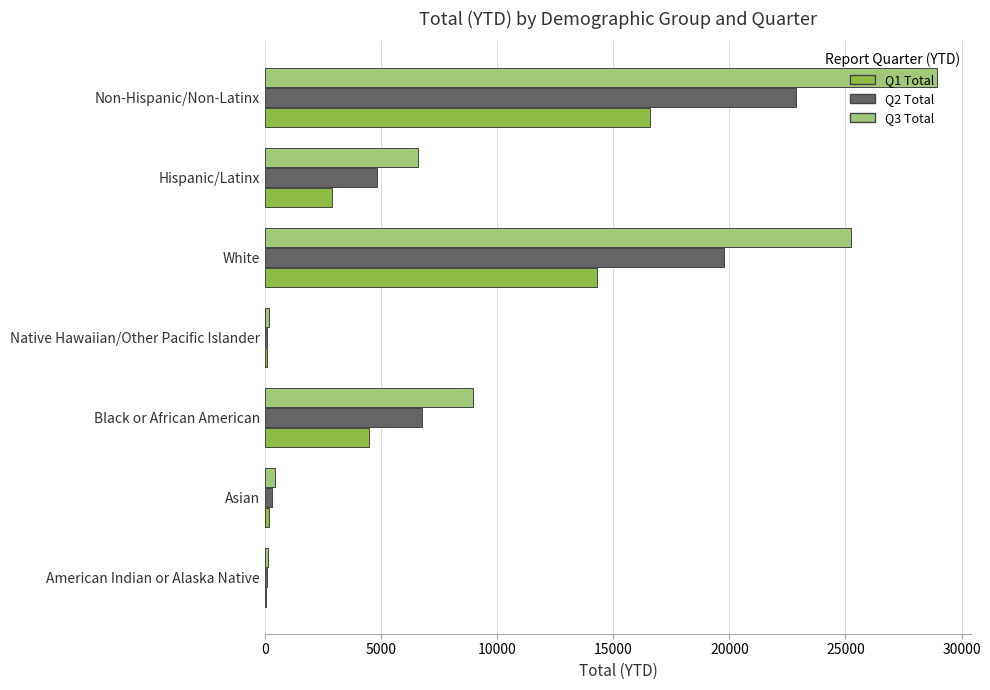

Which category has the highest value in the Q1 Total series?

Non-Hispanic/Non-Latinx